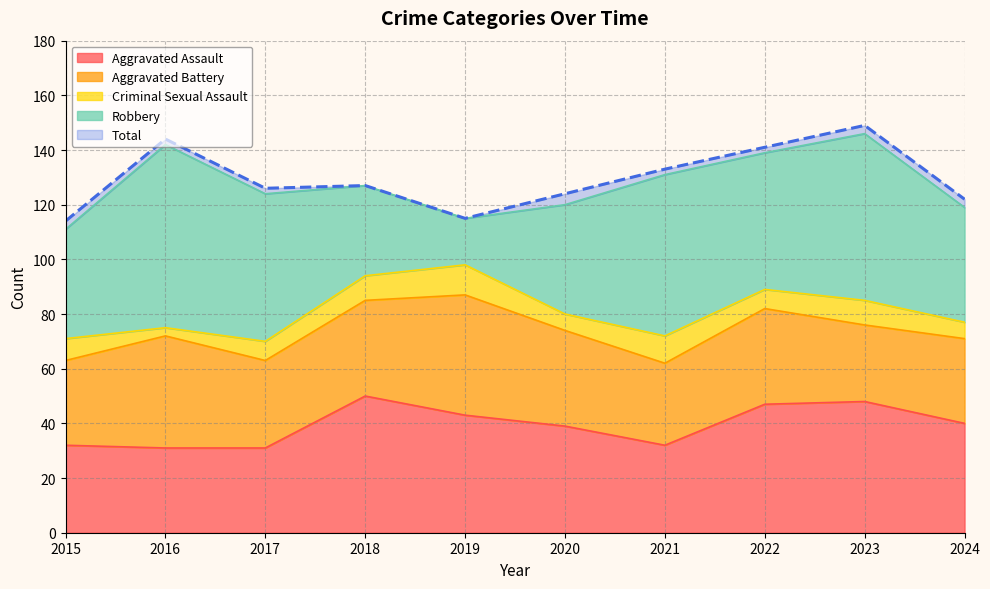

What is the value of the Criminal Sexual Assault point at the 2nd from the left?

3